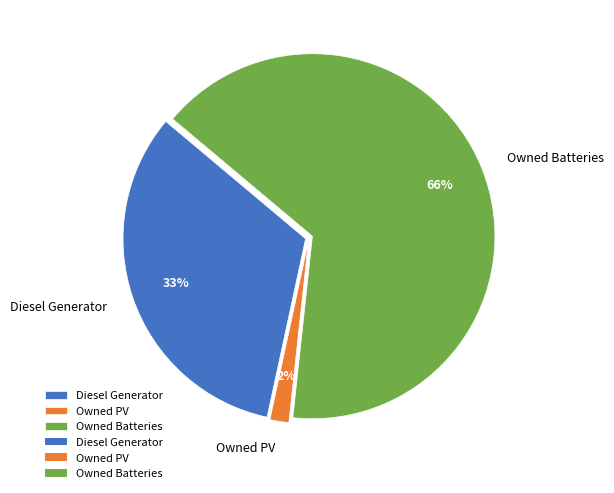

Is there a majority slice in this chart?

Yes